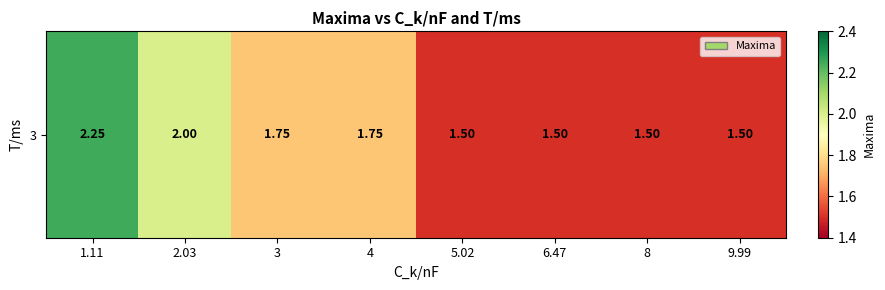

What is the change in value from 3 to 9.99?

-0.2